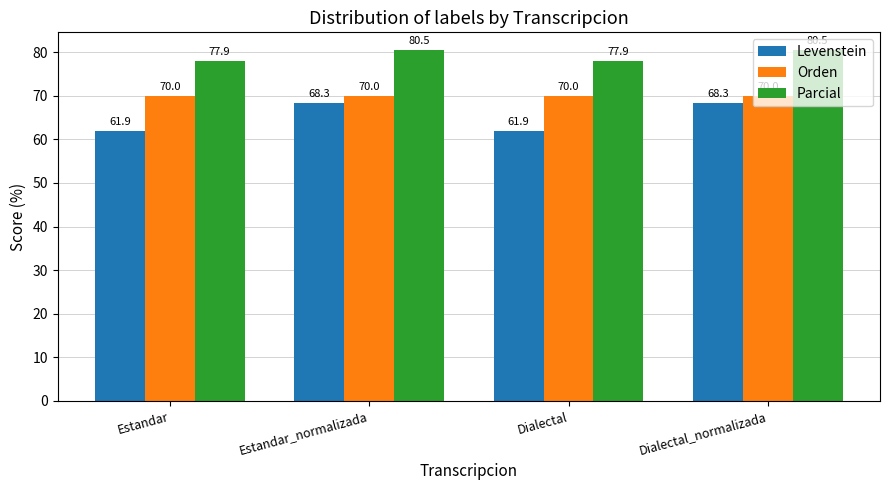

What is the label of the 4th bar from the left?

Dialectal_normalizada